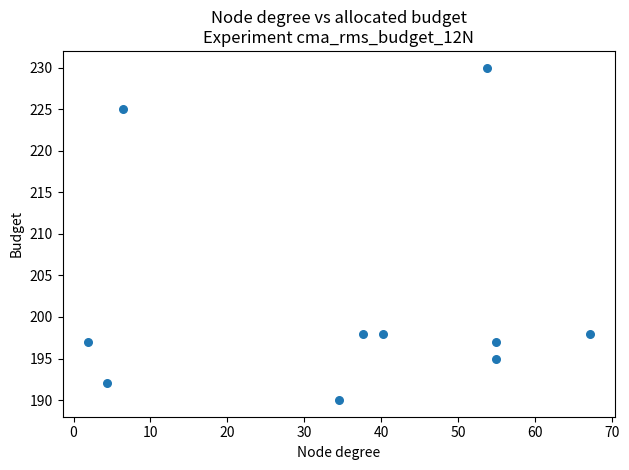

What is the average Y value?

202